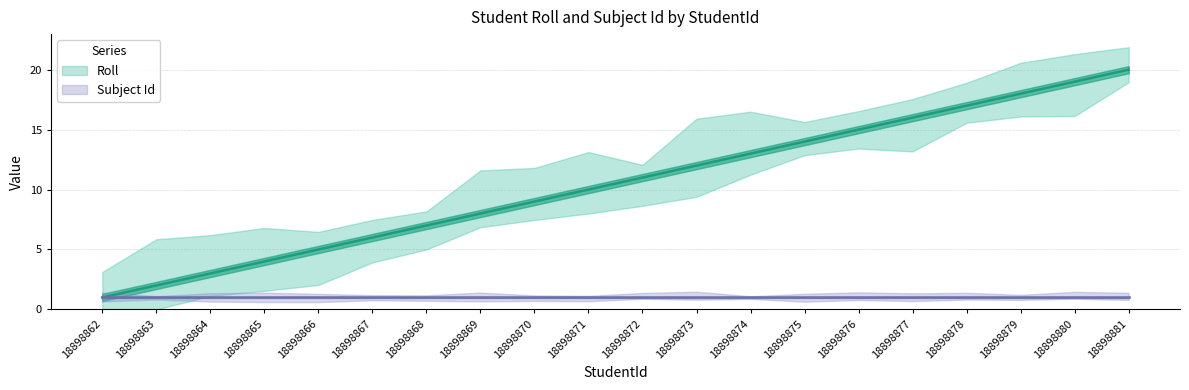

What is the greatest value displayed?

20